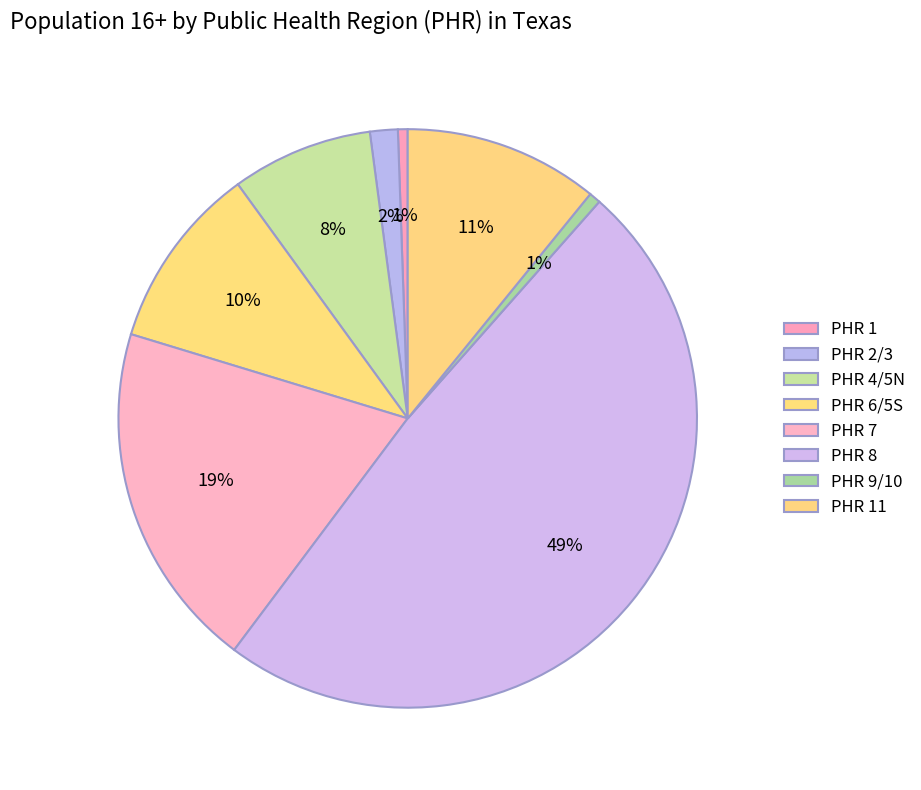

How many slices are in this pie chart?

8